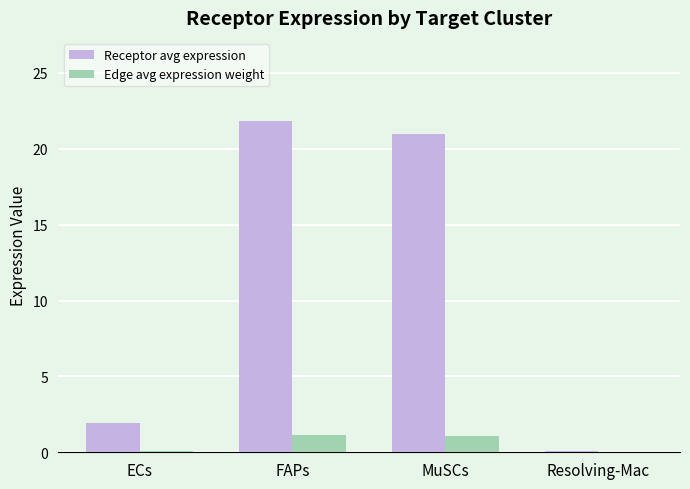

At which label is Receptor avg expression closest to 10?

ECs